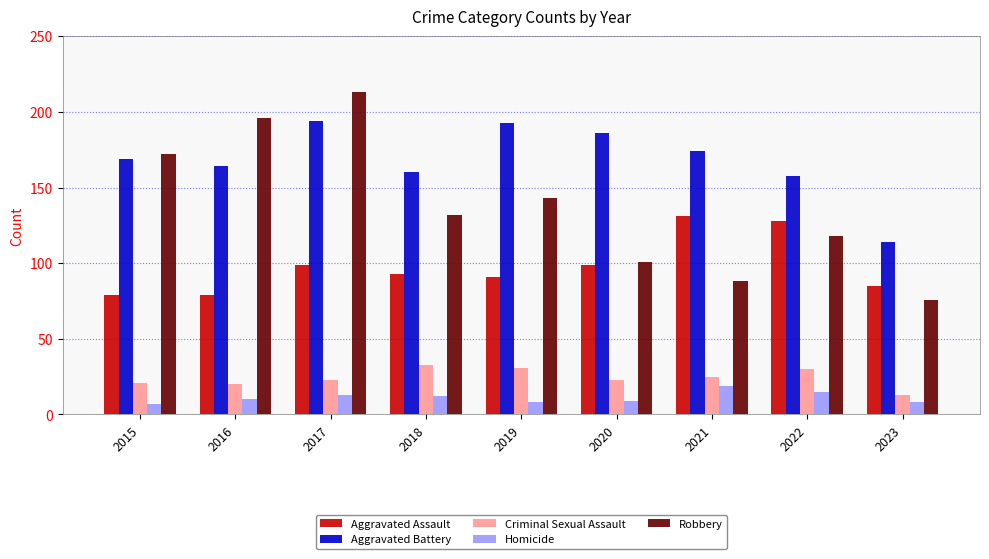

Reading left to right, list all the values displayed in this chart.

Aggravated Assault: 79	79	99	93	91	99	131	128	85
Aggravated Battery: 169	164	194	160	193	186	174	158	114
Criminal Sexual Assault: 21	20	23	33	31	23	25	30	13
Homicide: 7	10	13	12	8	9	19	15	8
Robbery: 172	196	213	132	143	101	88	118	76